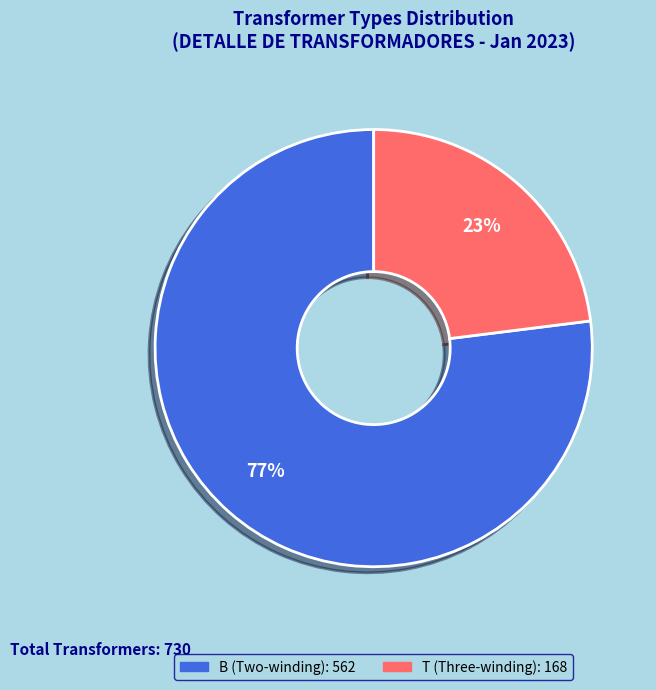

How many slices are in this pie chart?

2